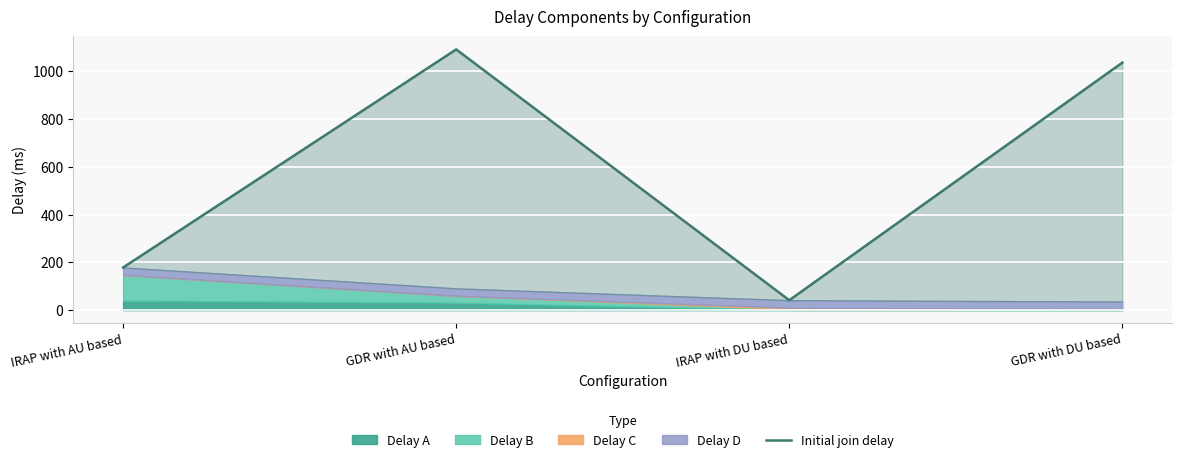

Which has a higher value, IRAP with AU based or GDR with DU based?

GDR with DU based